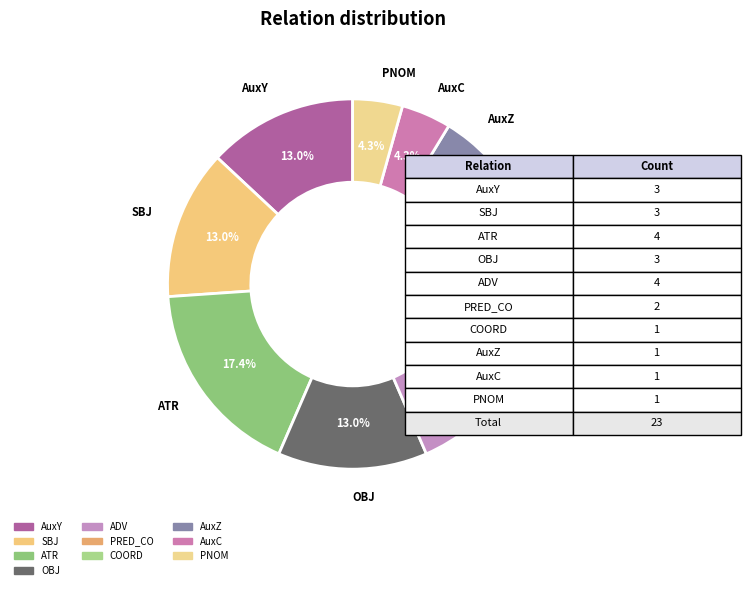

Do PNOM and COORD together represent more than half of the pie?

No